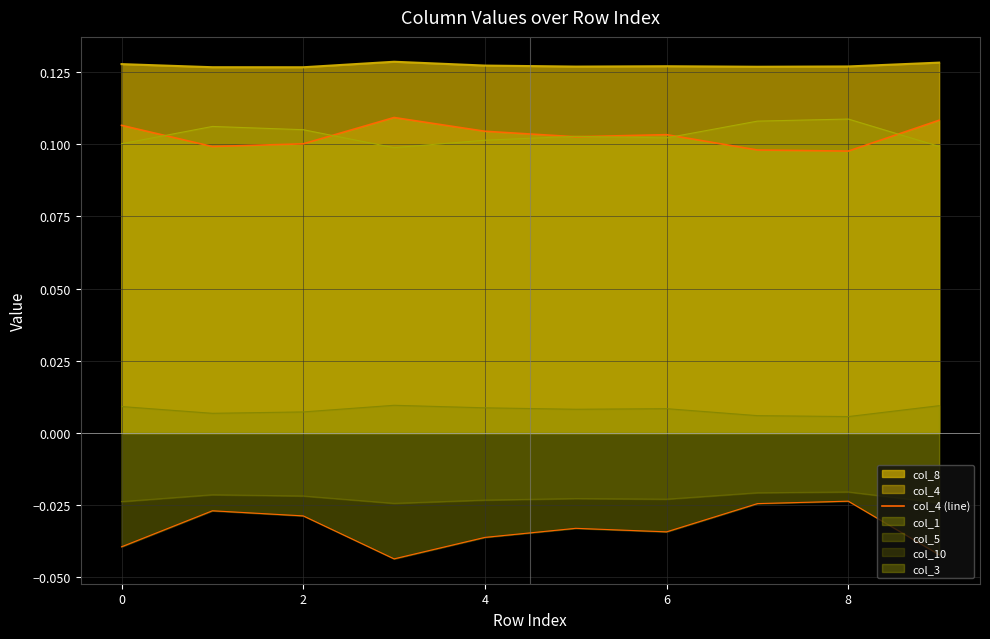

Between 8 and 9, which is larger?

9